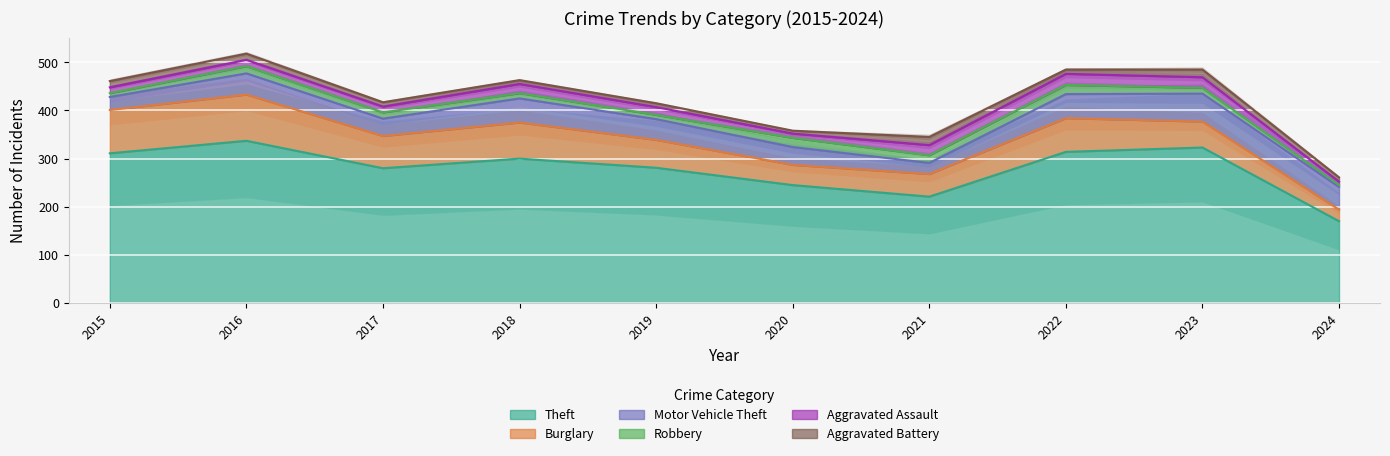

What is the highest value of the Theft series?

337